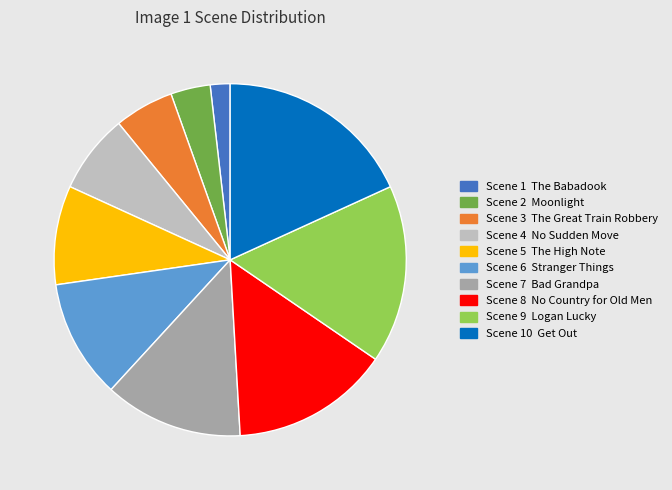

Is there a majority slice in this chart?

No